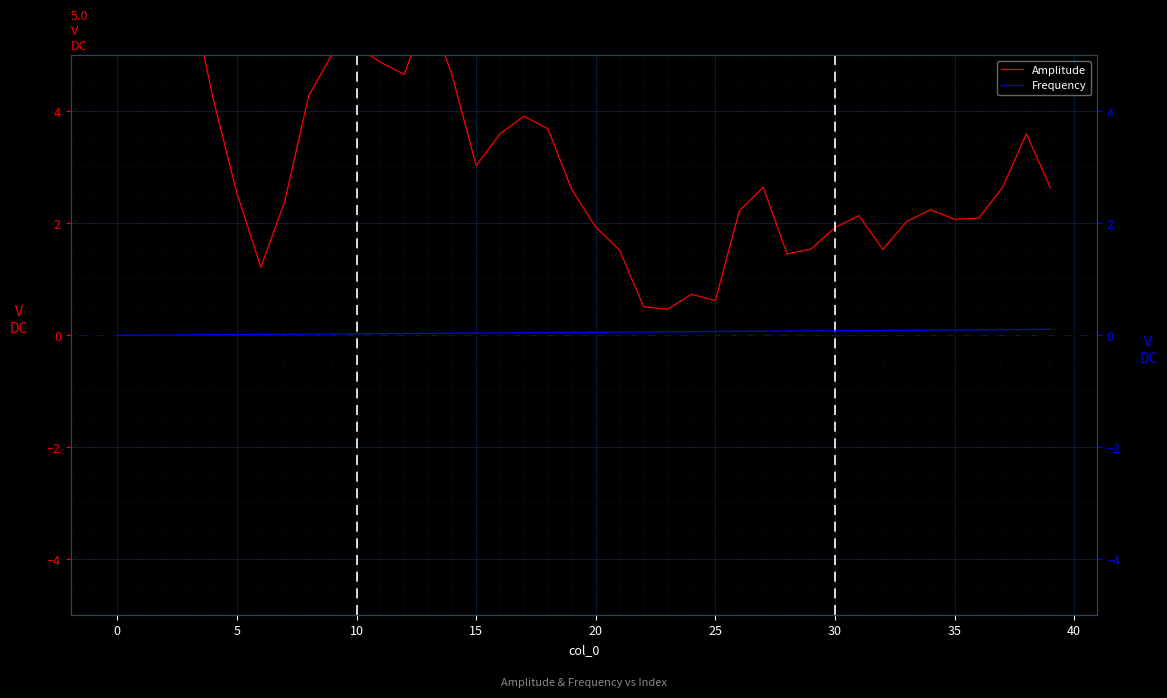

How many lines are shown in the chart?

2